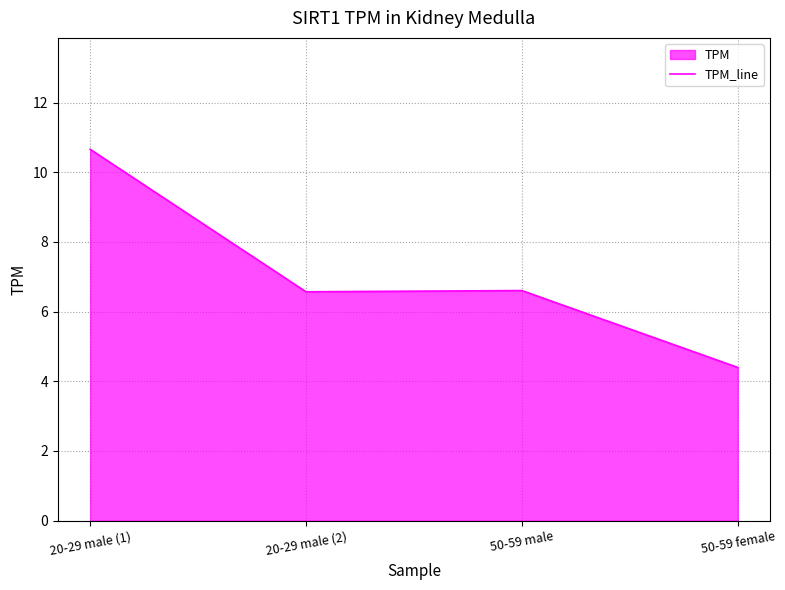

What is the difference between the values at 50-59 female and 20-29 male (1)?

6.3